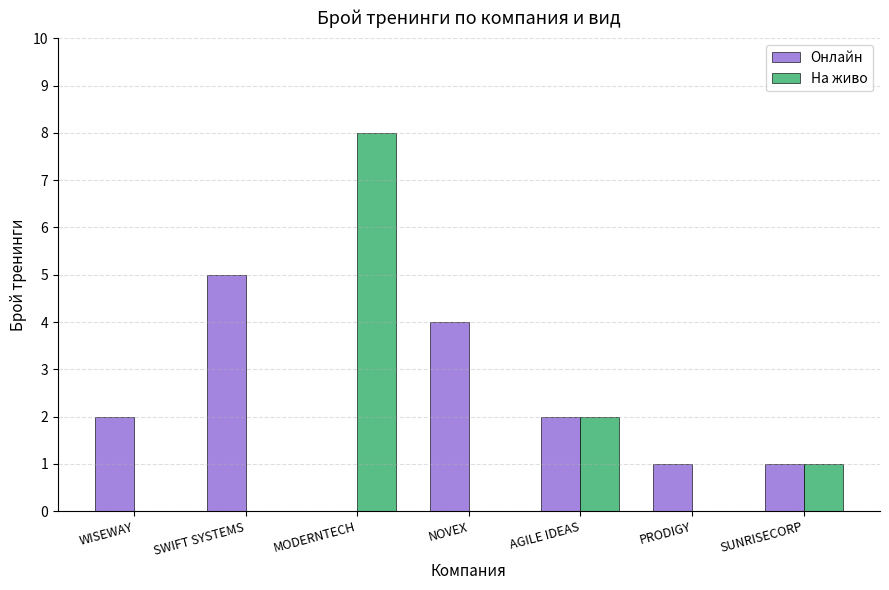

Reading left to right, what are all the values shown in this chart?

Онлайн: WISEWAY=2	SWIFT SYSTEMS=5	MODERNTECH=0	NOVEX=4	AGILE IDEAS=2	PRODIGY=1	SUNRISECORP=1
На живо: WISEWAY=0	SWIFT SYSTEMS=0	MODERNTECH=8	NOVEX=0	AGILE IDEAS=2	PRODIGY=0	SUNRISECORP=1